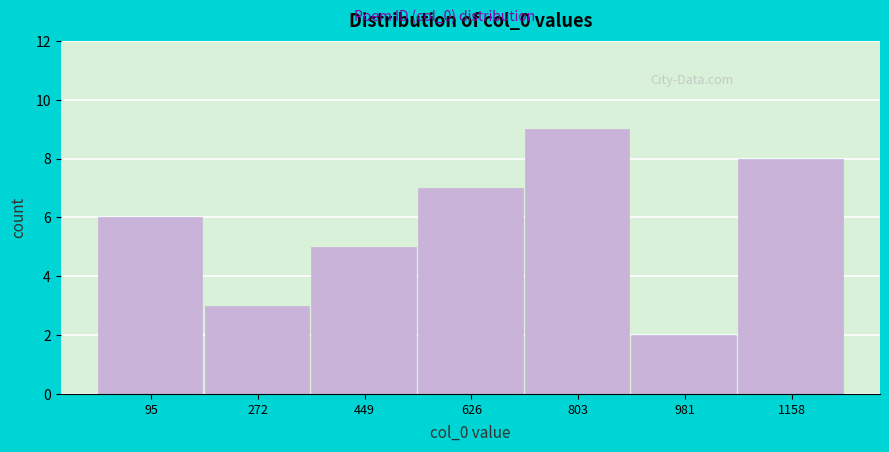

Reading left to right, extract all data points from this chart.

95=6	272=3	449=5	626=7	803=9	981=2	1158=8